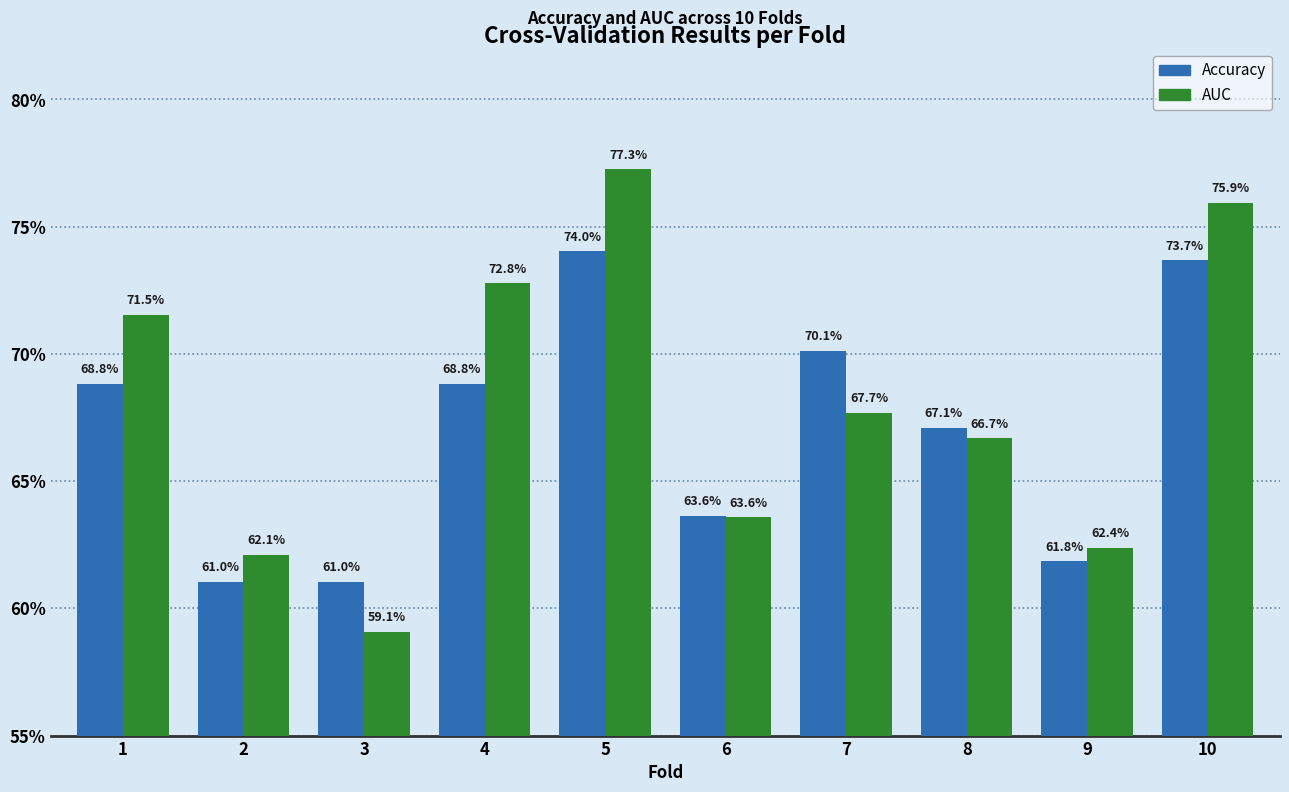

Are the bars grouped side by side (vs. stacked)?

Yes